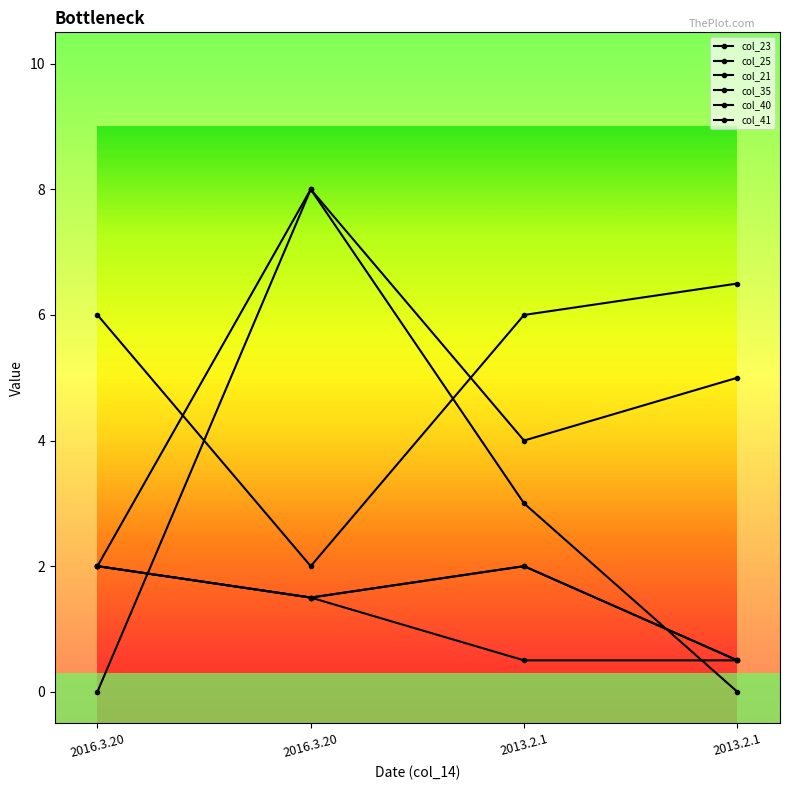

True or false: col_25 and col_35 cross at least once.

False